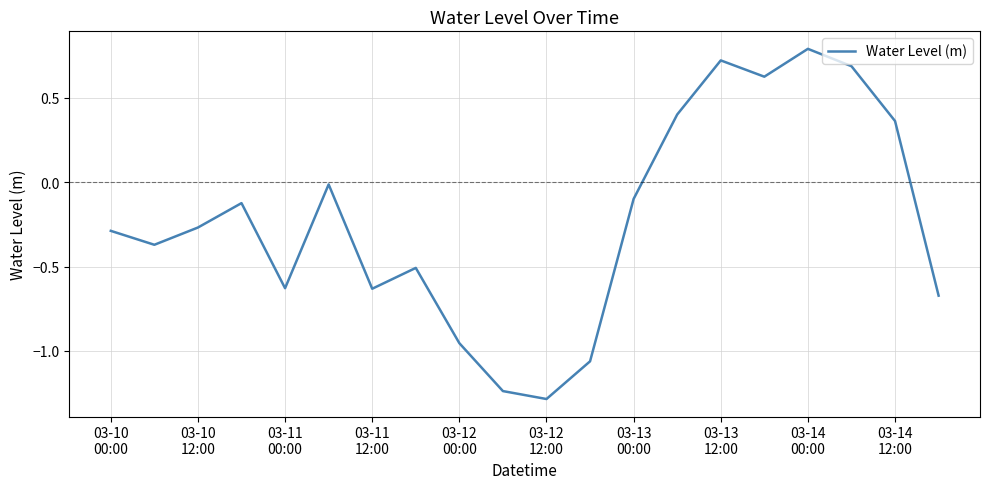

Does the chart have visible grid lines?

Yes